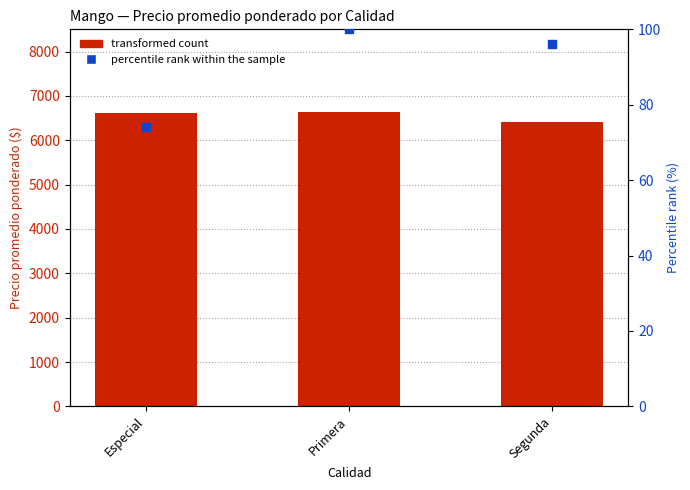

Which series has the widest spread of Y values?

transformed count